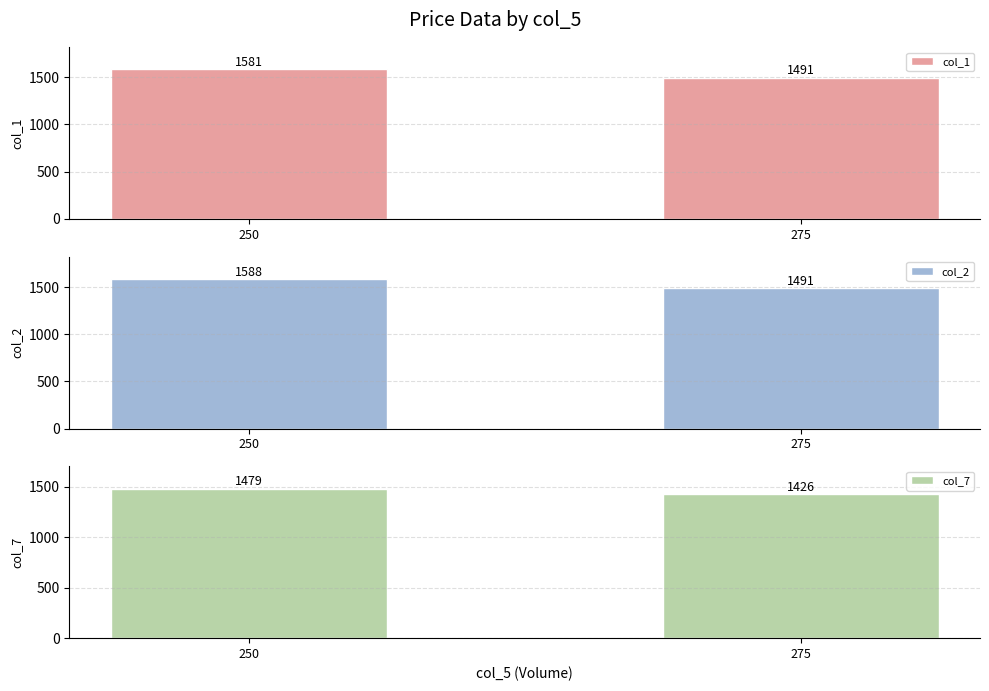

Count the number of data series in this chart.

3